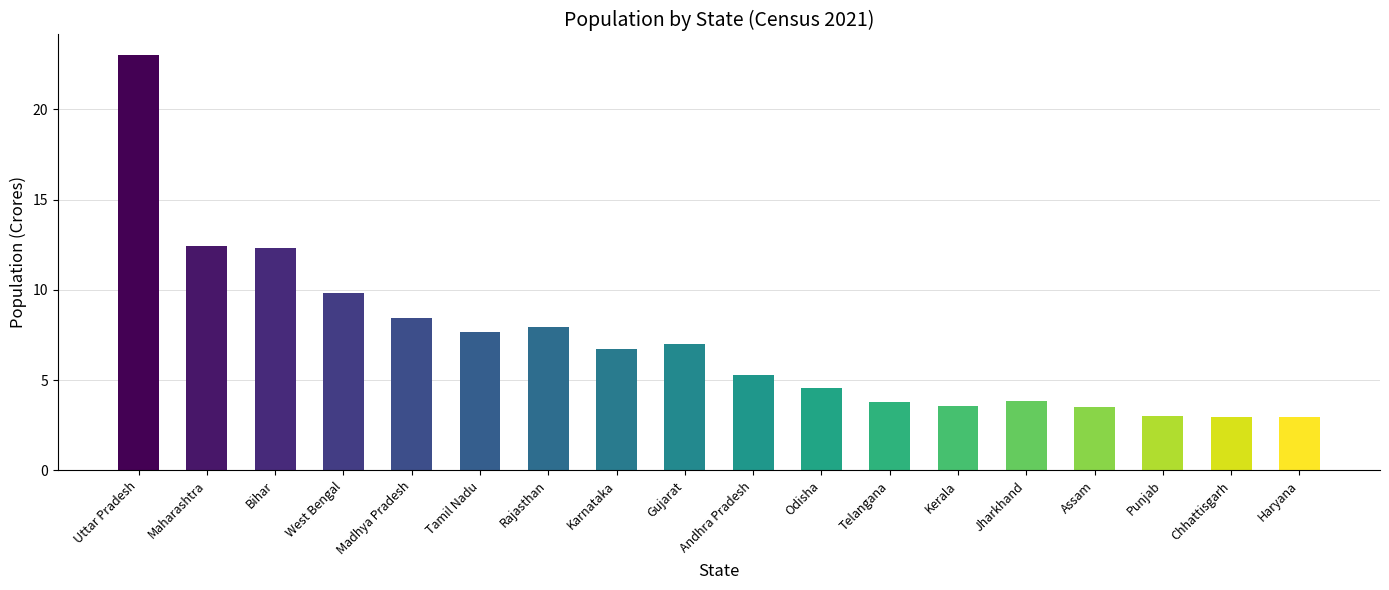

What is the minimum value shown in the chart?

3.0